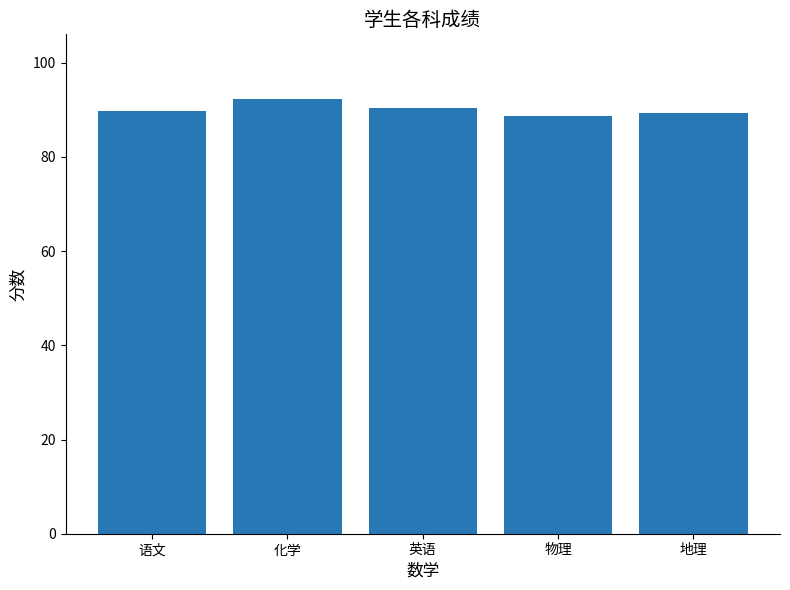

What is the smallest value displayed?

88.6